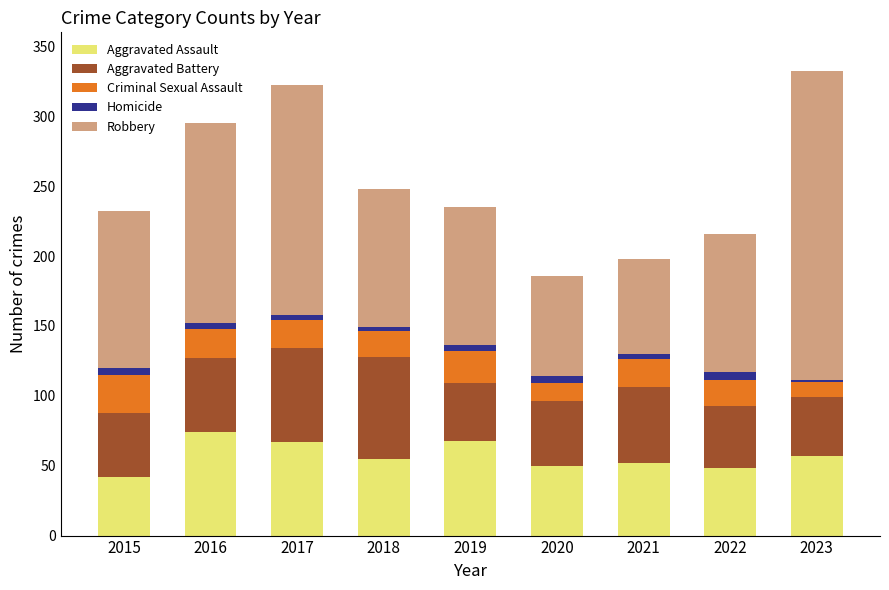

Is it true that Aggravated Assault equals 16 at 2023?

False